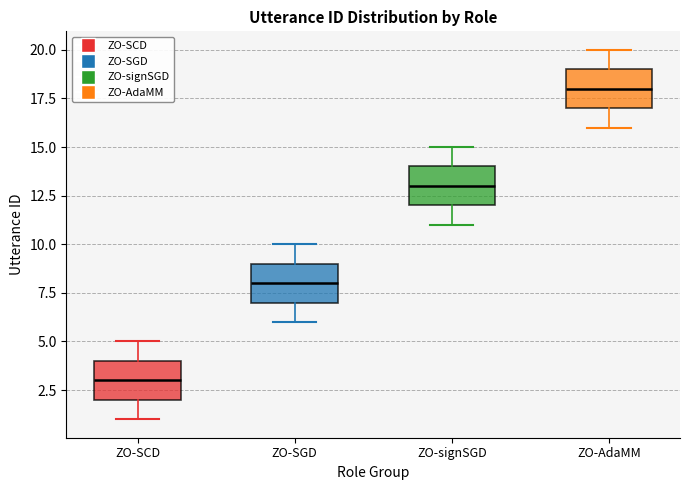

Where is the lower edge of the box for ZO-SCD on the y-axis? The values are not printed on the chart, so give them approximately, as read against the axis.

2